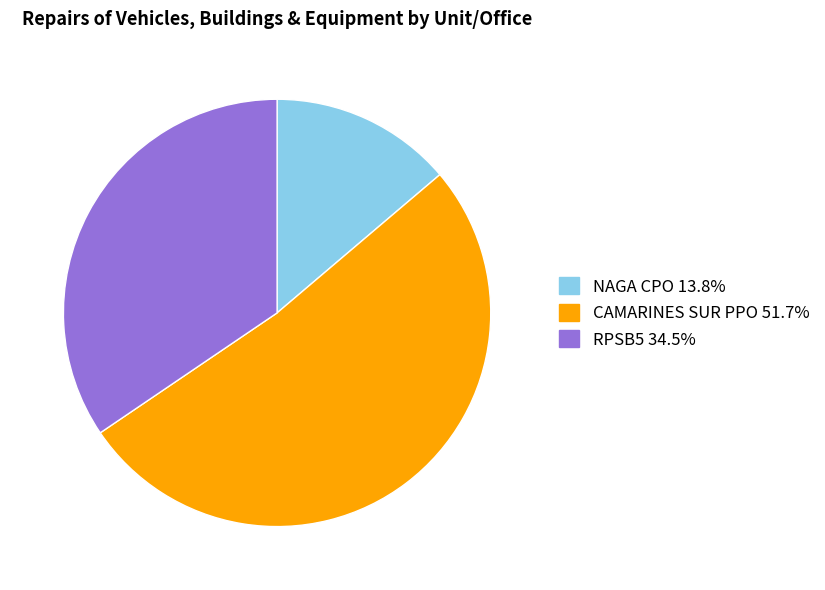

Rank the categories by value from highest to lowest.

CAMARINES SUR PPO, RPSB5, NAGA CPO